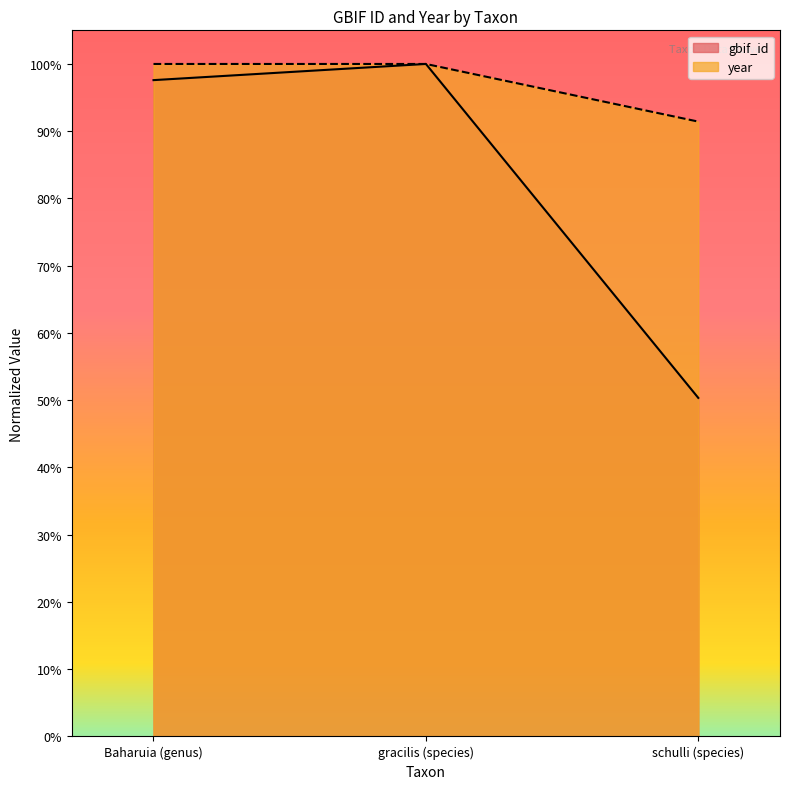

How many data points in year are less than 100?

1